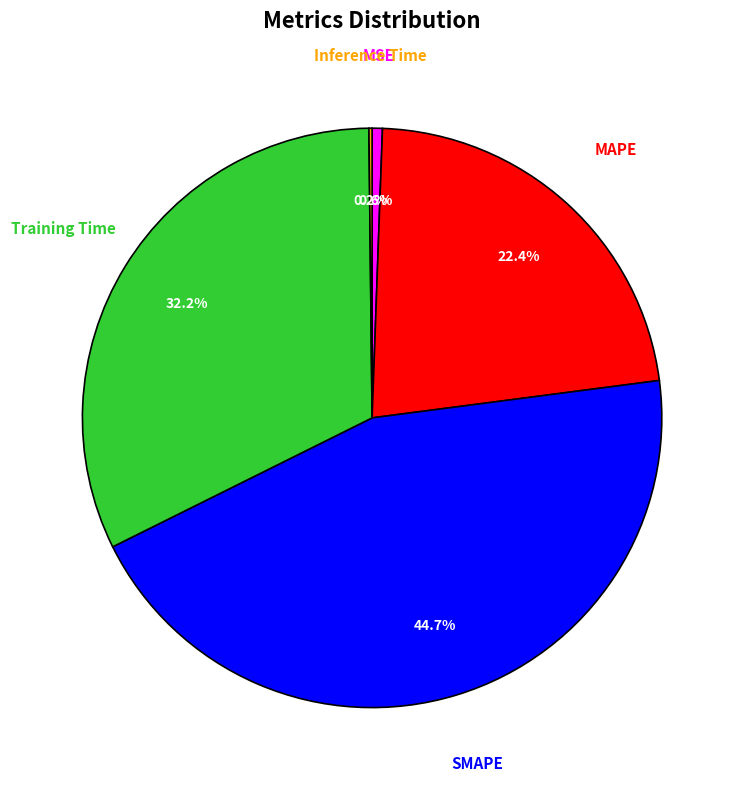

To the nearest percent, what is the average slice percentage?

20%